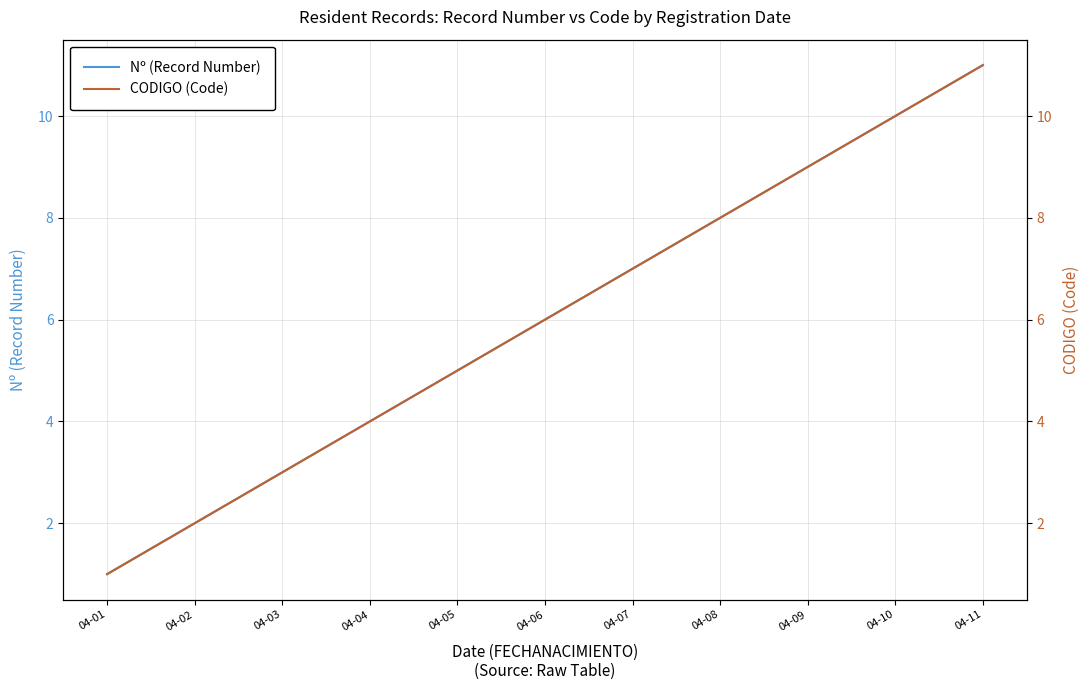

Reading left to right, list all the values displayed in this chart.

Nº (Record Number): 1	2	3	4	5	6	7	8	9	10	11
CODIGO (Code): 1	2	3	4	5	6	7	8	9	10	11